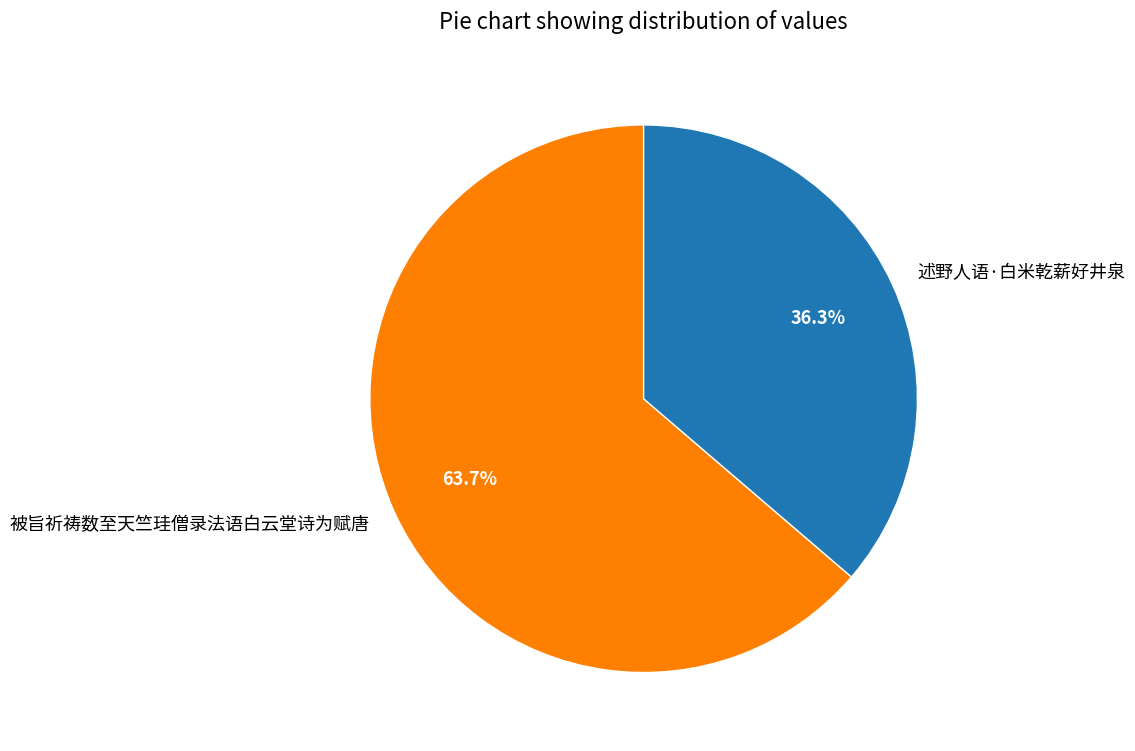

Is there any slice that represents more than half of the pie?

Yes